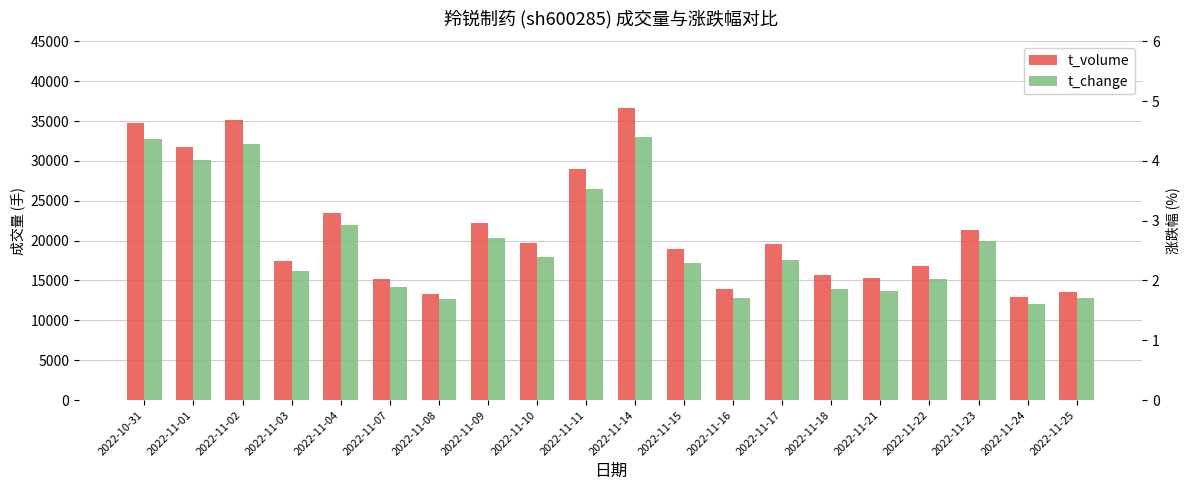

How many categories are shown in the chart?

20